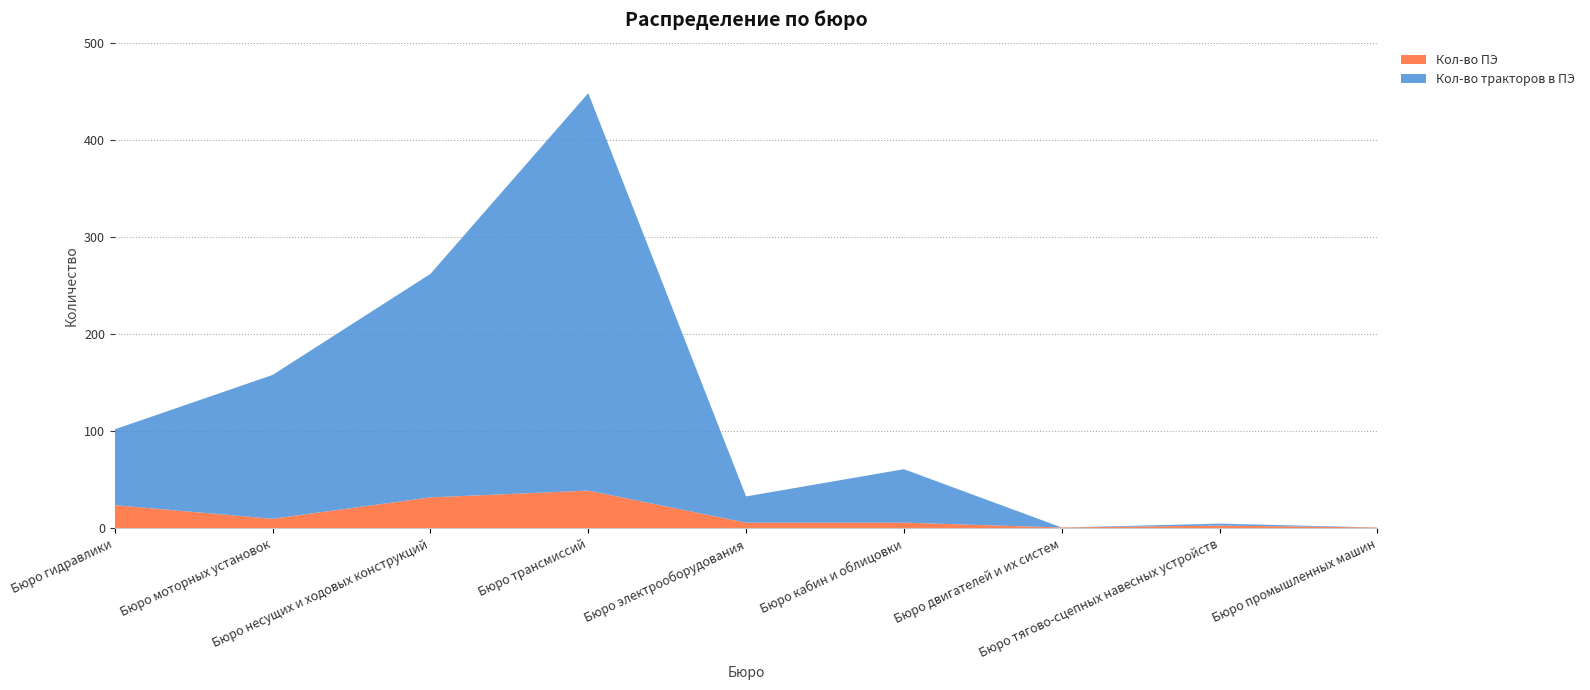

Reading right to left, transcribe all the data shown in this chart.

Кол-во ПЭ: 1	3	1	6	6	39	32	10	24
Кол-во тракторов в ПЭ: 0	2	0	55	27	409	230	148	78